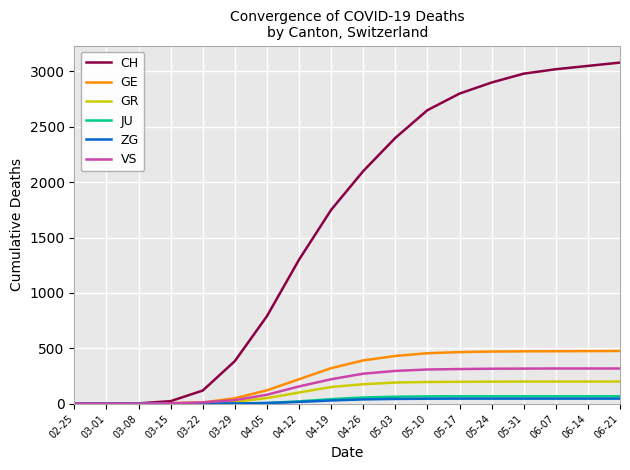

Which series changed the most between 03-15 and 05-24?

CH